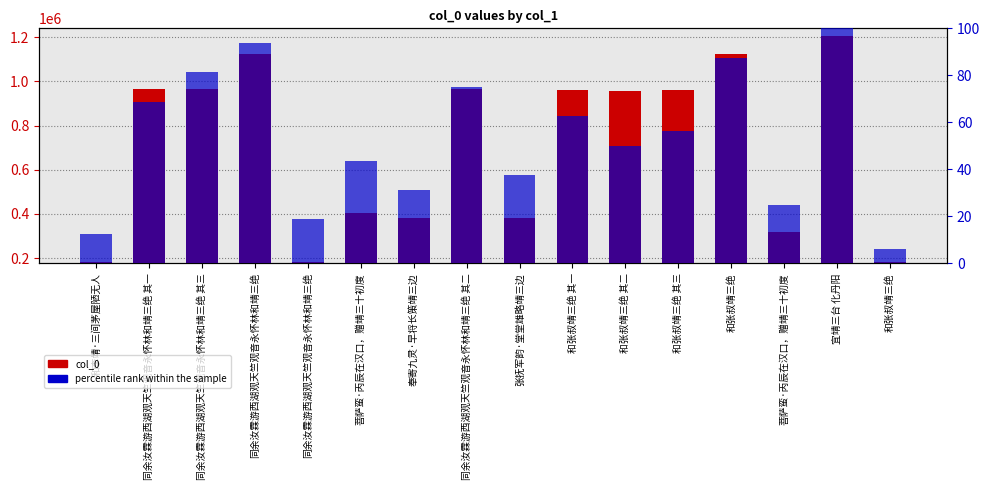

Does the chart contain stacked bars?

No